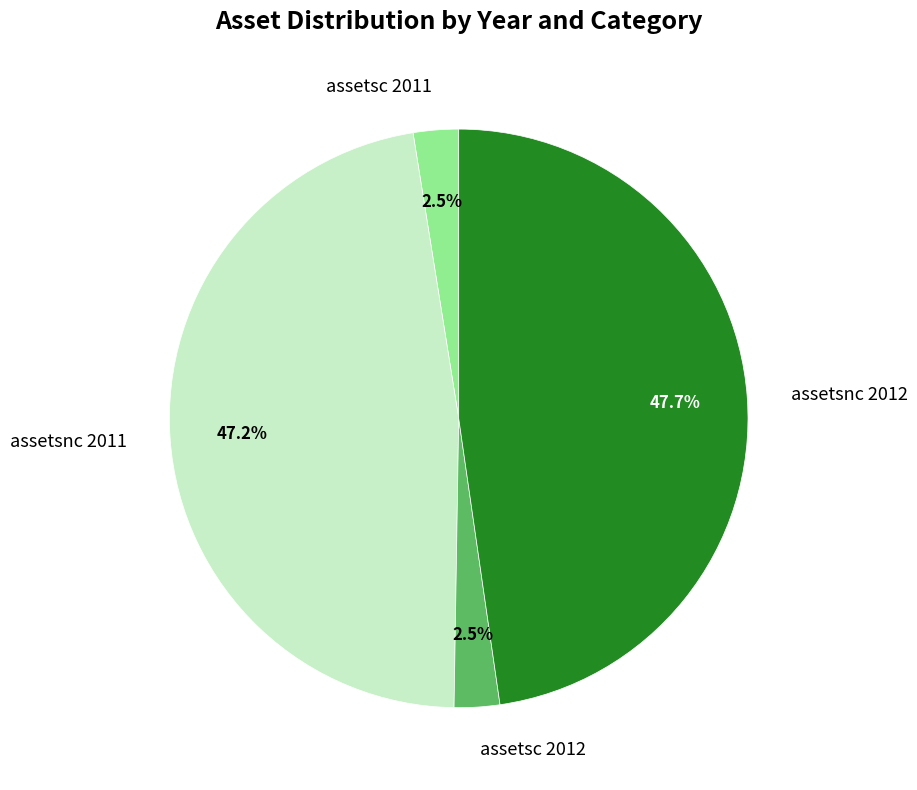

Do assetsc 2012 and assetsnc 2011 together represent more than half of the pie?

No